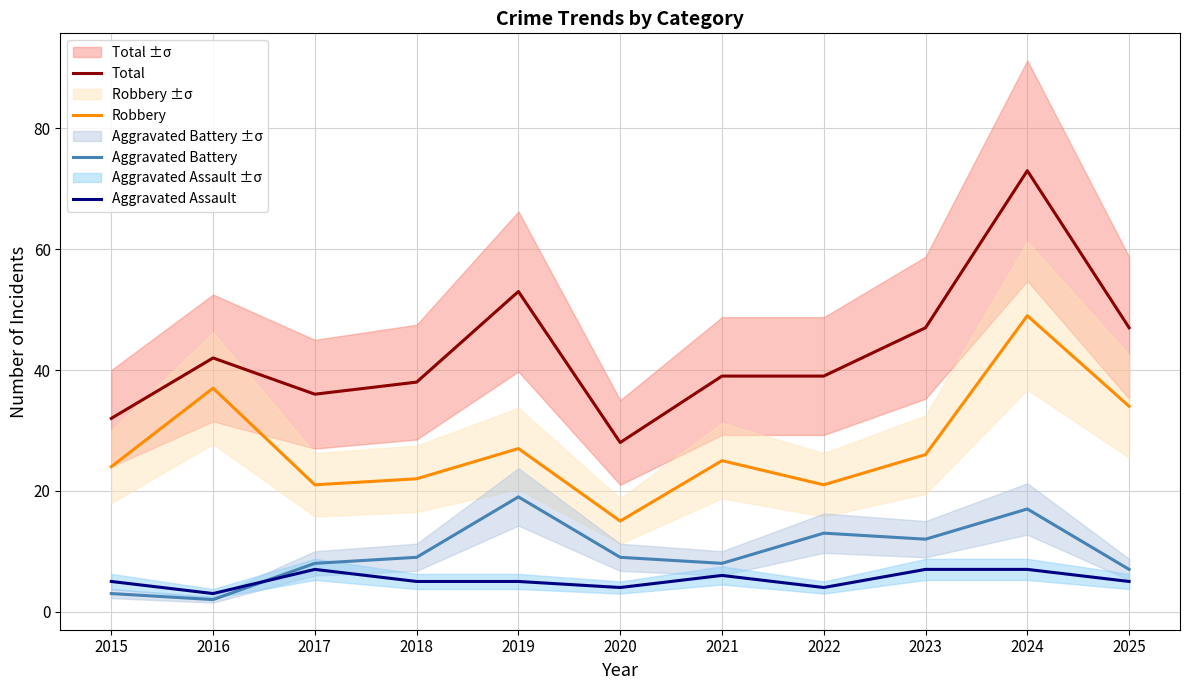

Which series has the widest spread of values?

Total